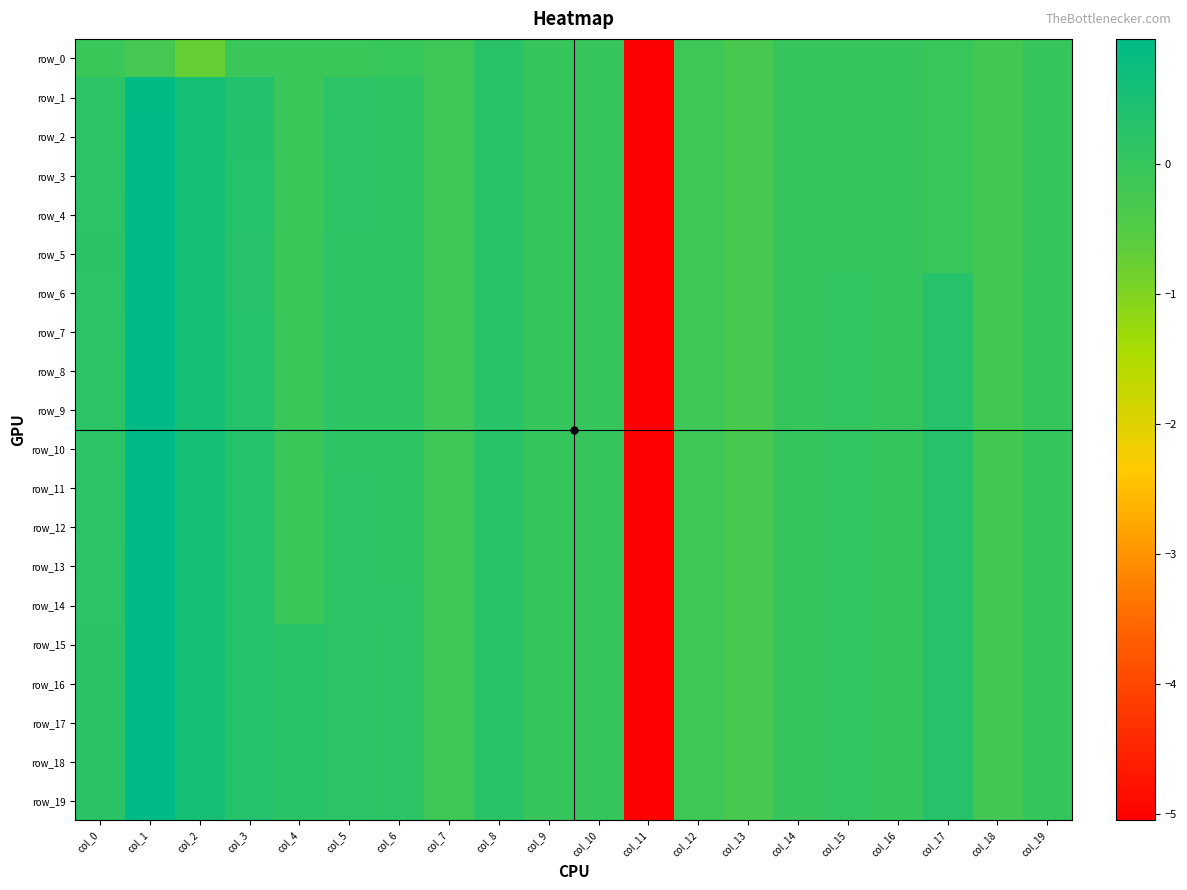

What is the difference between the maximum and minimum values in the row_19 series?

6.0